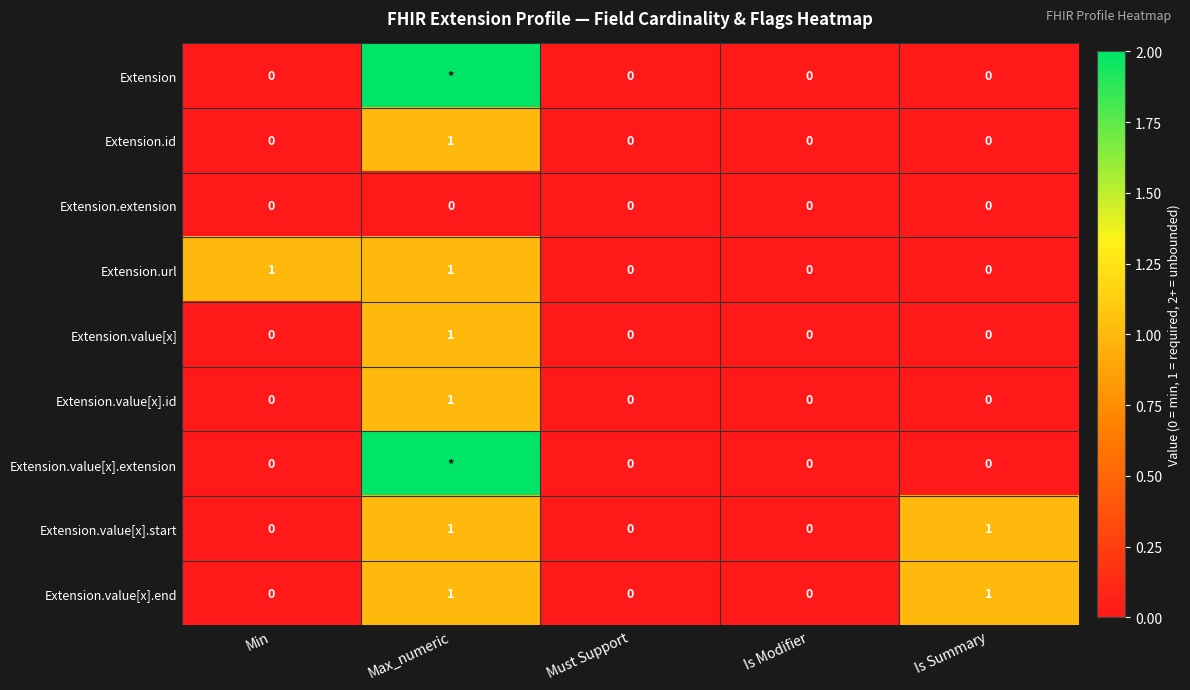

Between Min and Must Support, which series saw the biggest shift?

Extension.url